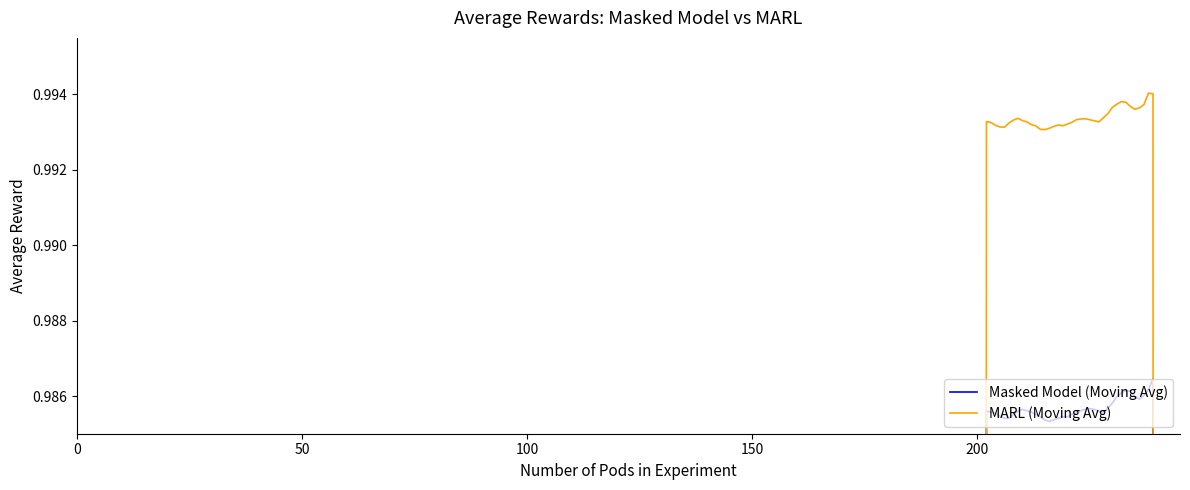

Is the value of Masked Model (Moving Avg) at 16 greater than the value of MARL (Moving Avg) at 32?

No